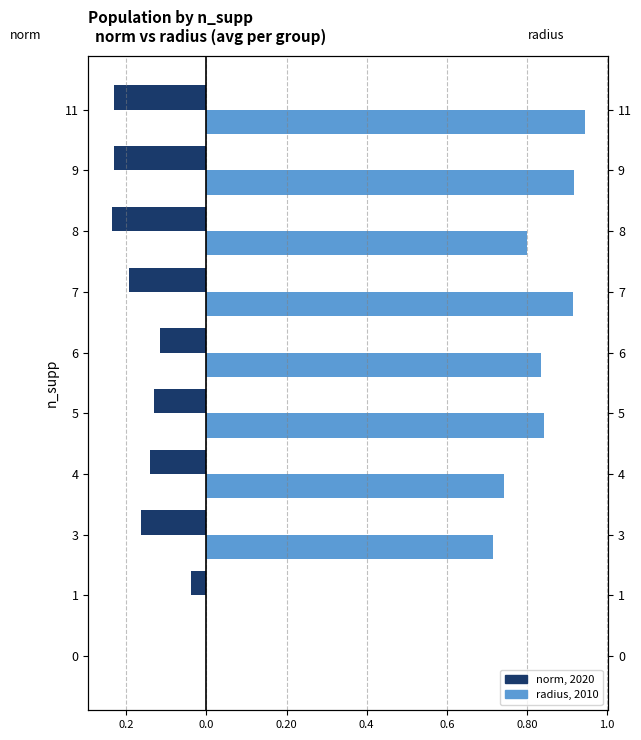

True or false: radius (2010) has a value of 1.2 at 8.

False